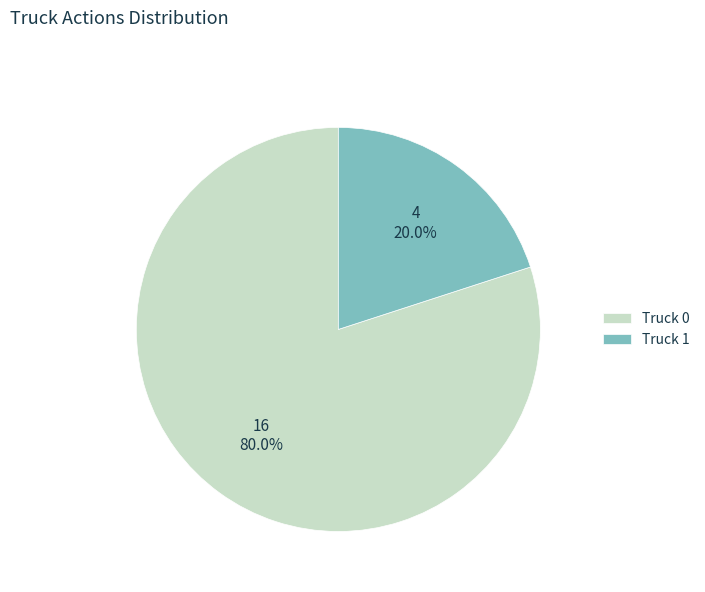

What is the largest slice in the pie chart?

Truck 0